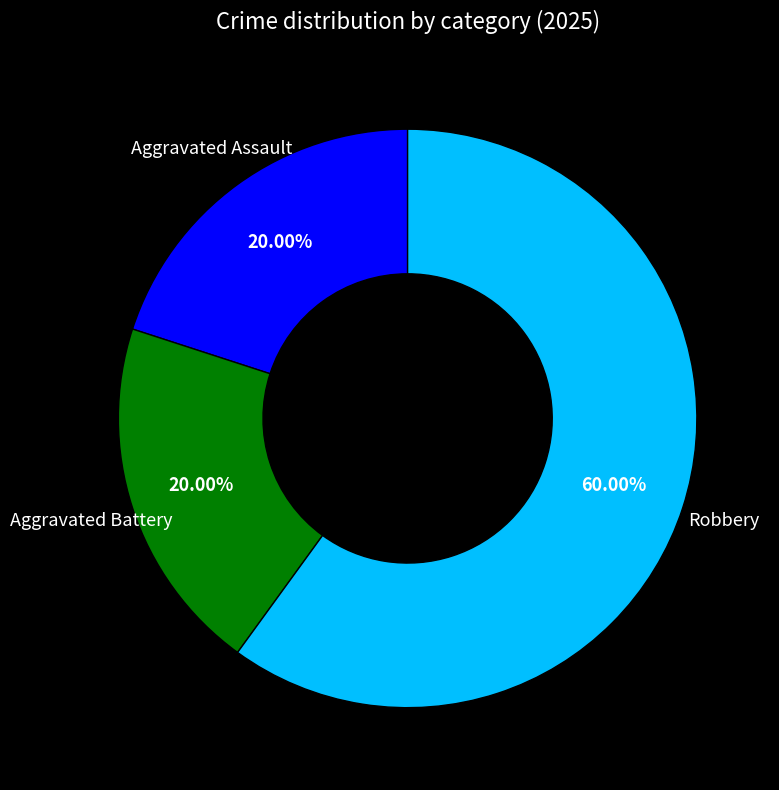

What is the largest slice in the pie chart?

Robbery